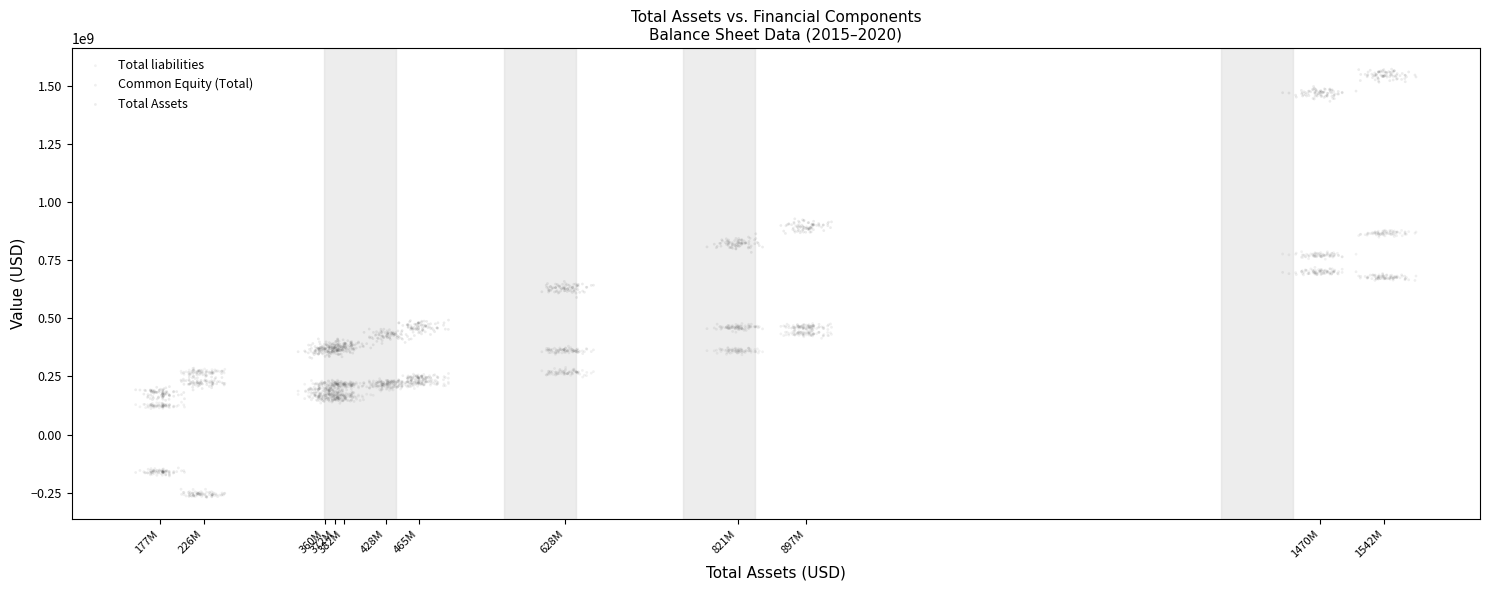

Which series contains the highest Y value?

Total Assets